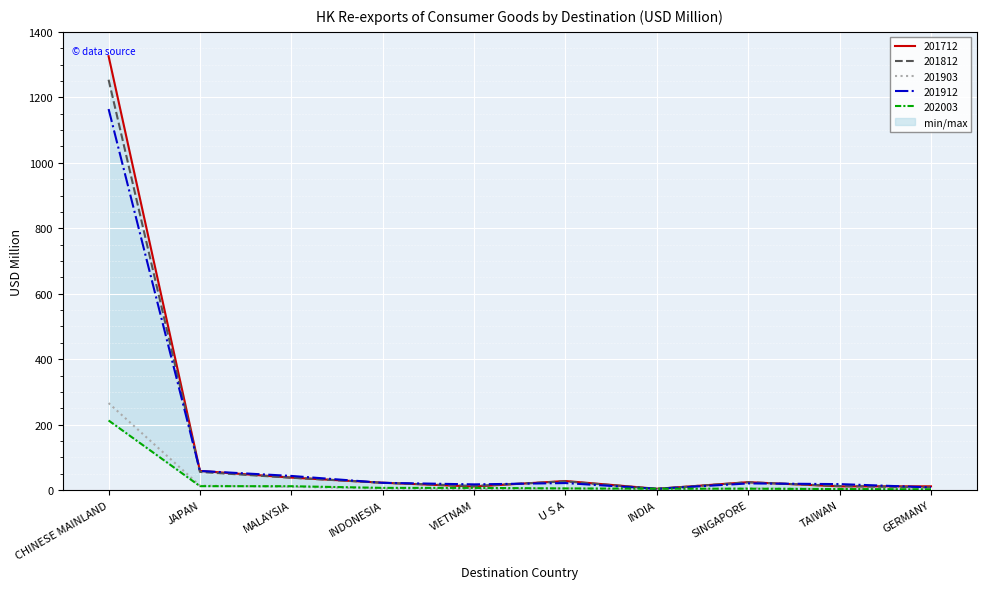

True or false: 201812 and 202003 intersect in this chart.

True